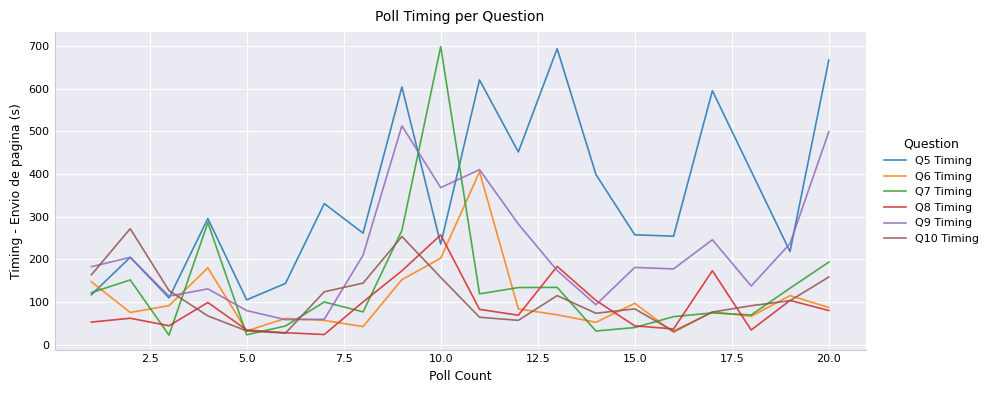

After their last crossing, which series has the higher values: Q10 Timing or Q9 Timing?

Q9 Timing